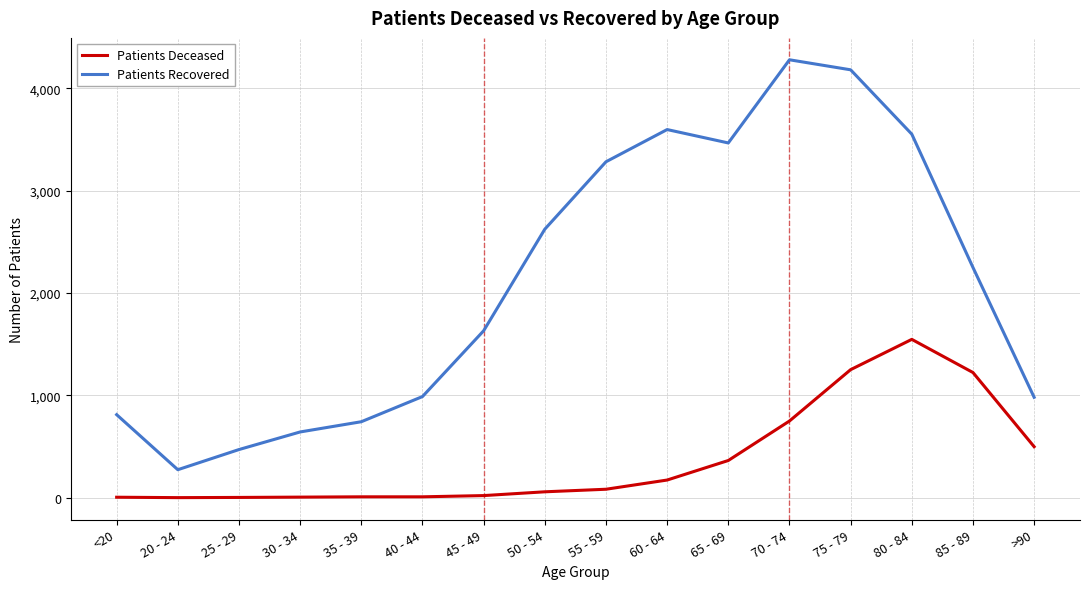

The value of Patients Deceased at 45 - 49 is 20. True or false?

True